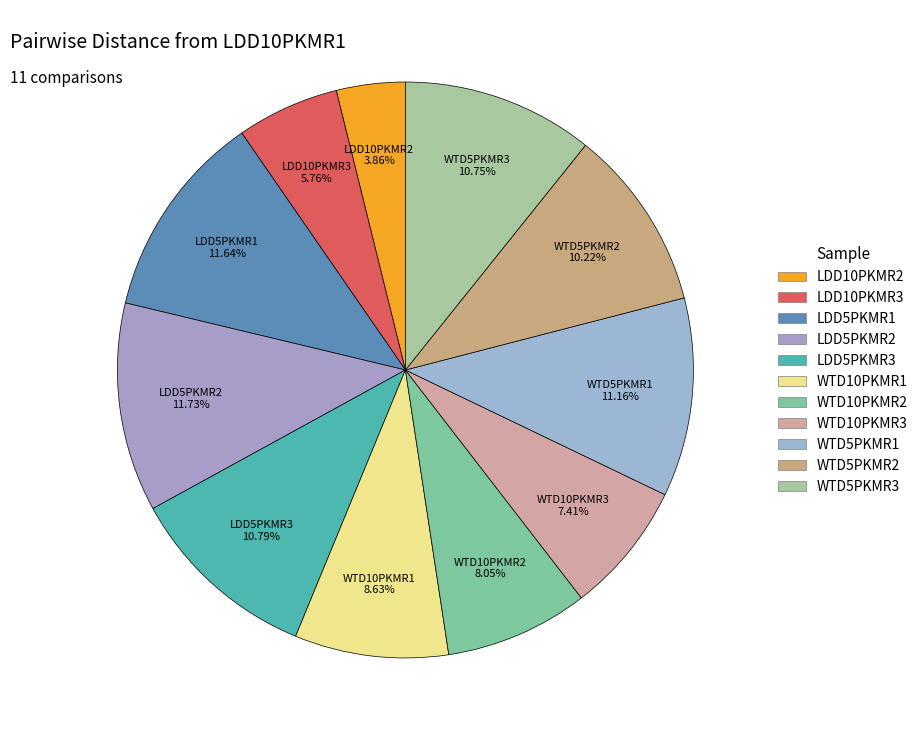

How many slices are in this pie chart?

11